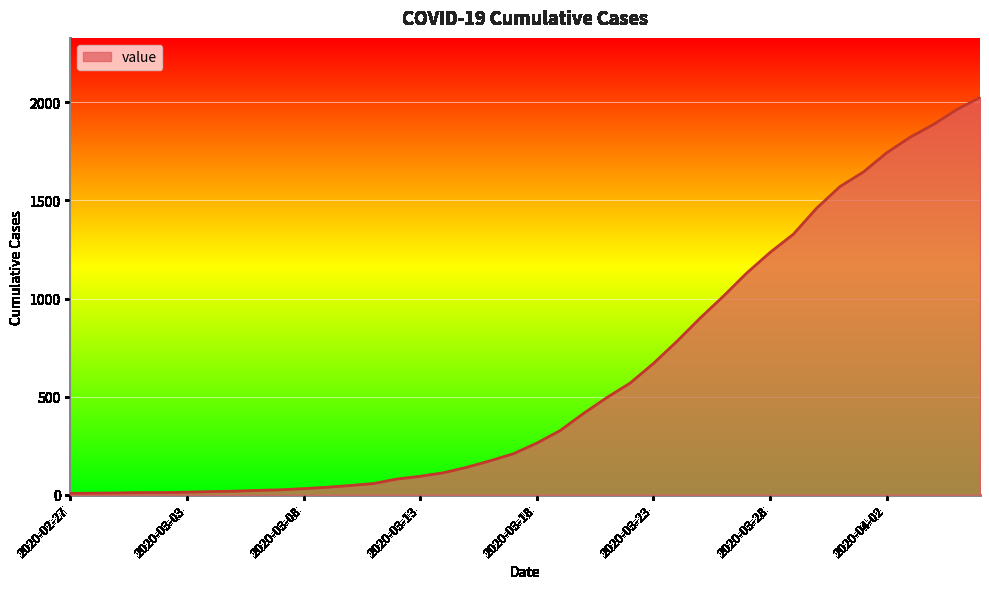

What is the maximum value shown in the chart?

2025